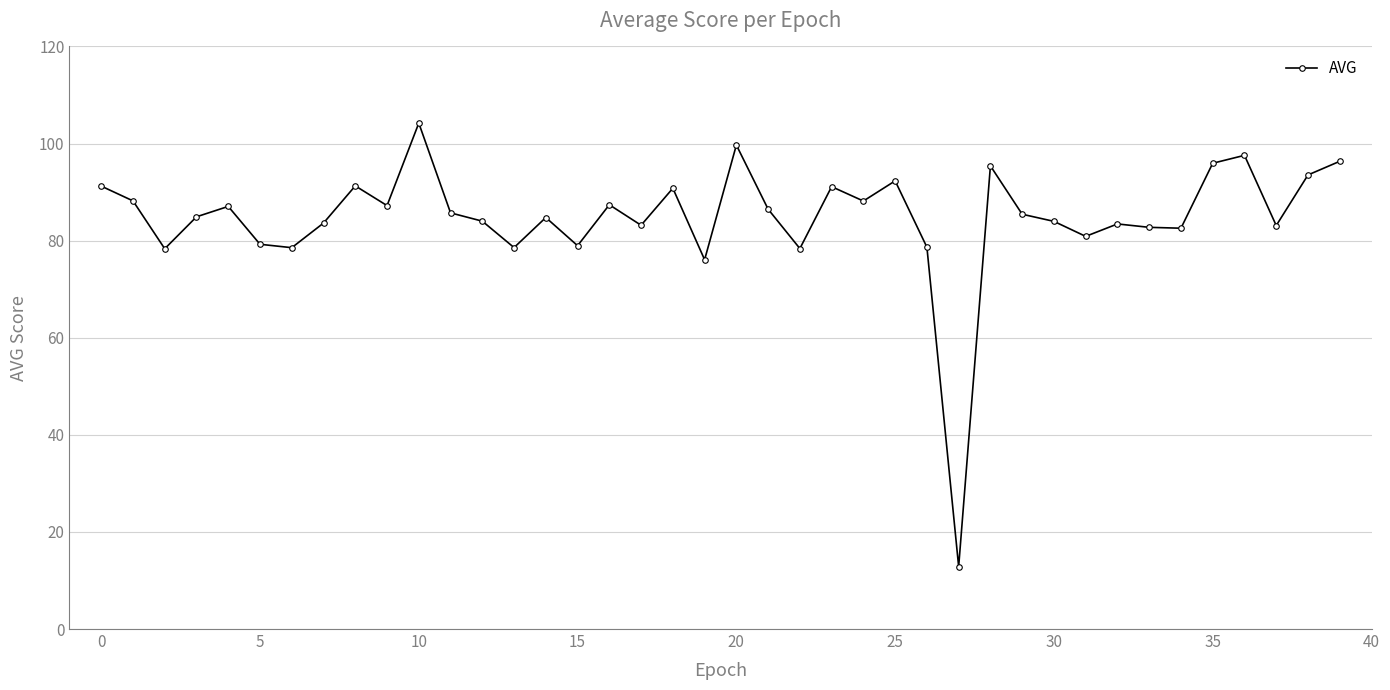

What is the value of the 27th point from the left?

78.7